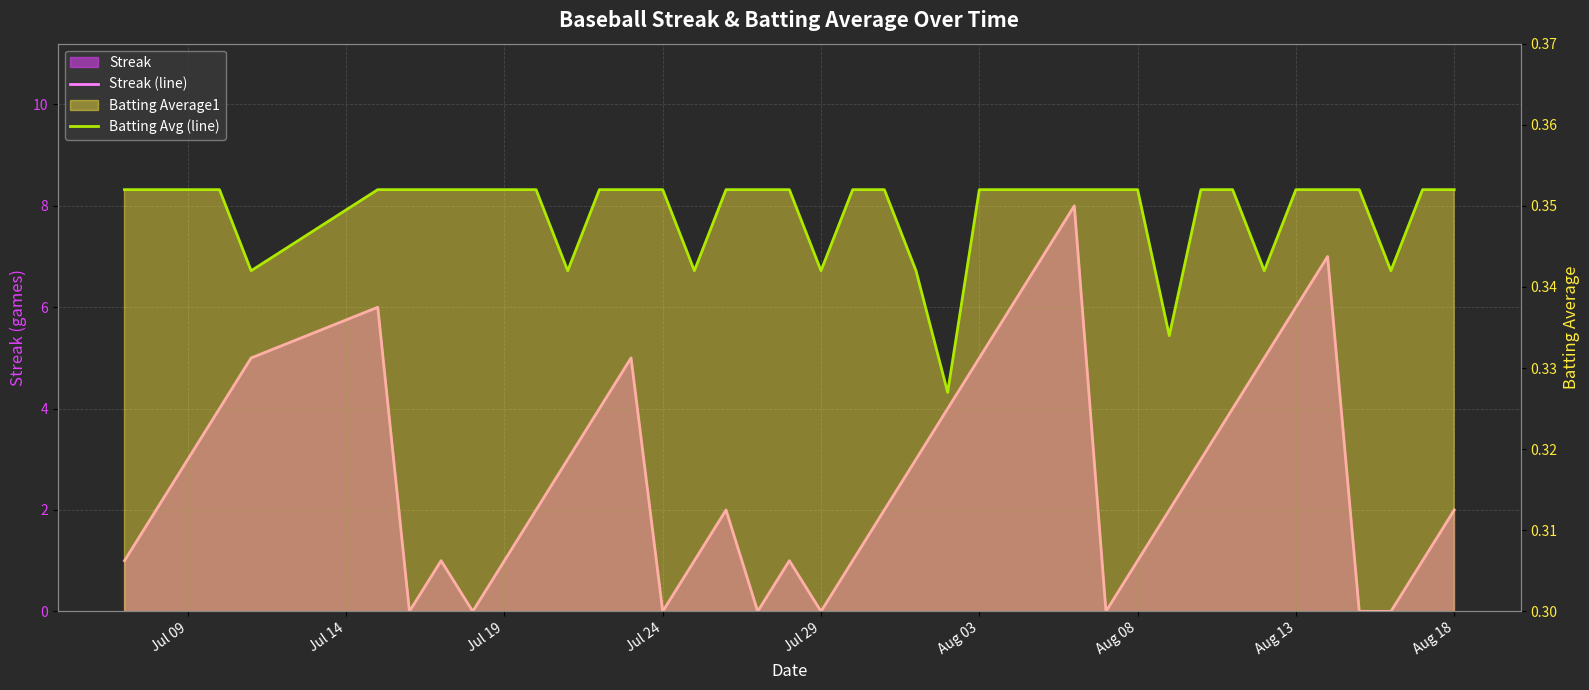

Count the number of data series in this chart.

2